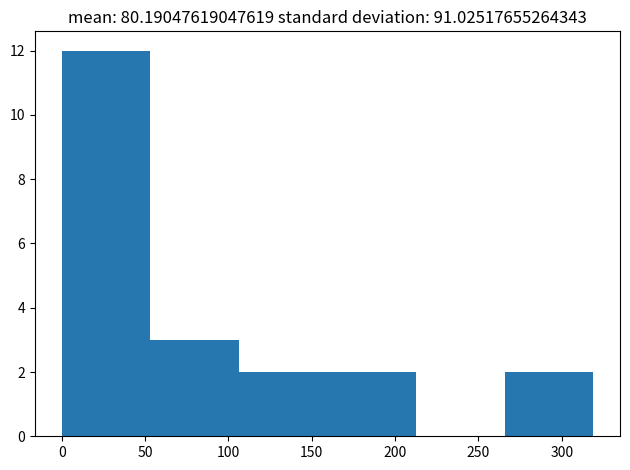

Which range on the x-axis has the tallest bar?

0 to 55